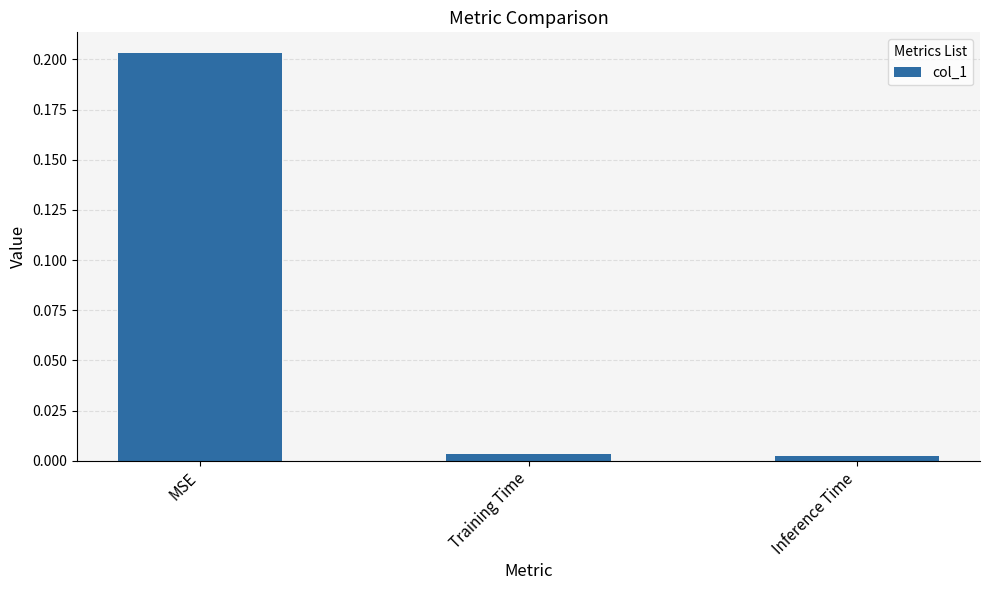

Which category has the highest value across all series?

MSE